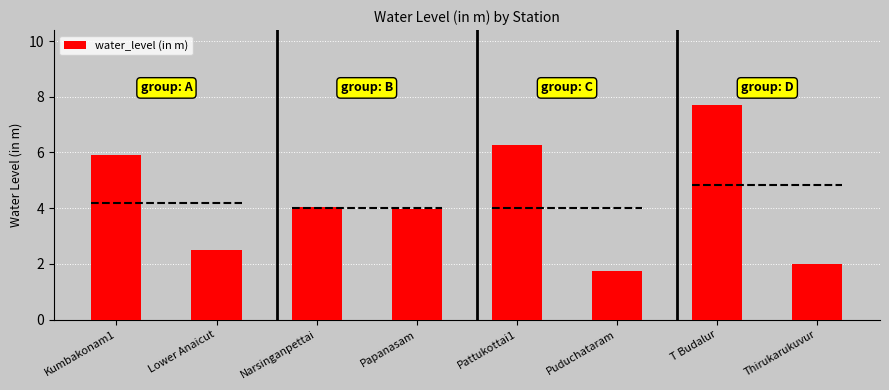

Does the chart contain stacked bars?

No